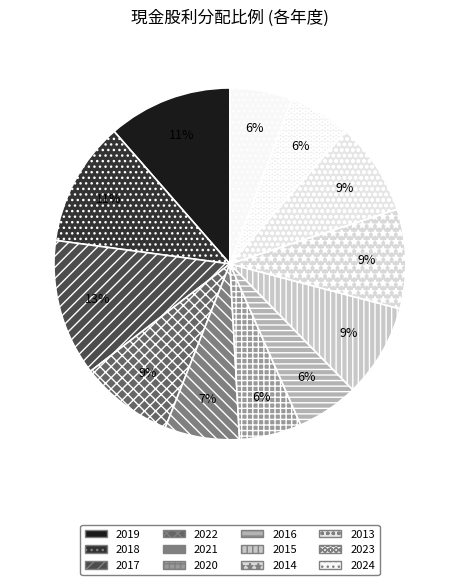

Which has a higher value, 2021 or 2017?

2017